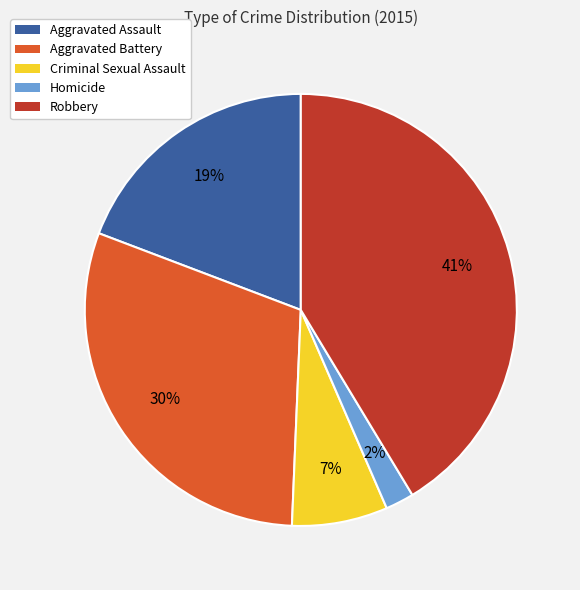

Do Aggravated Battery and Robbery together represent more than half of the pie?

Yes